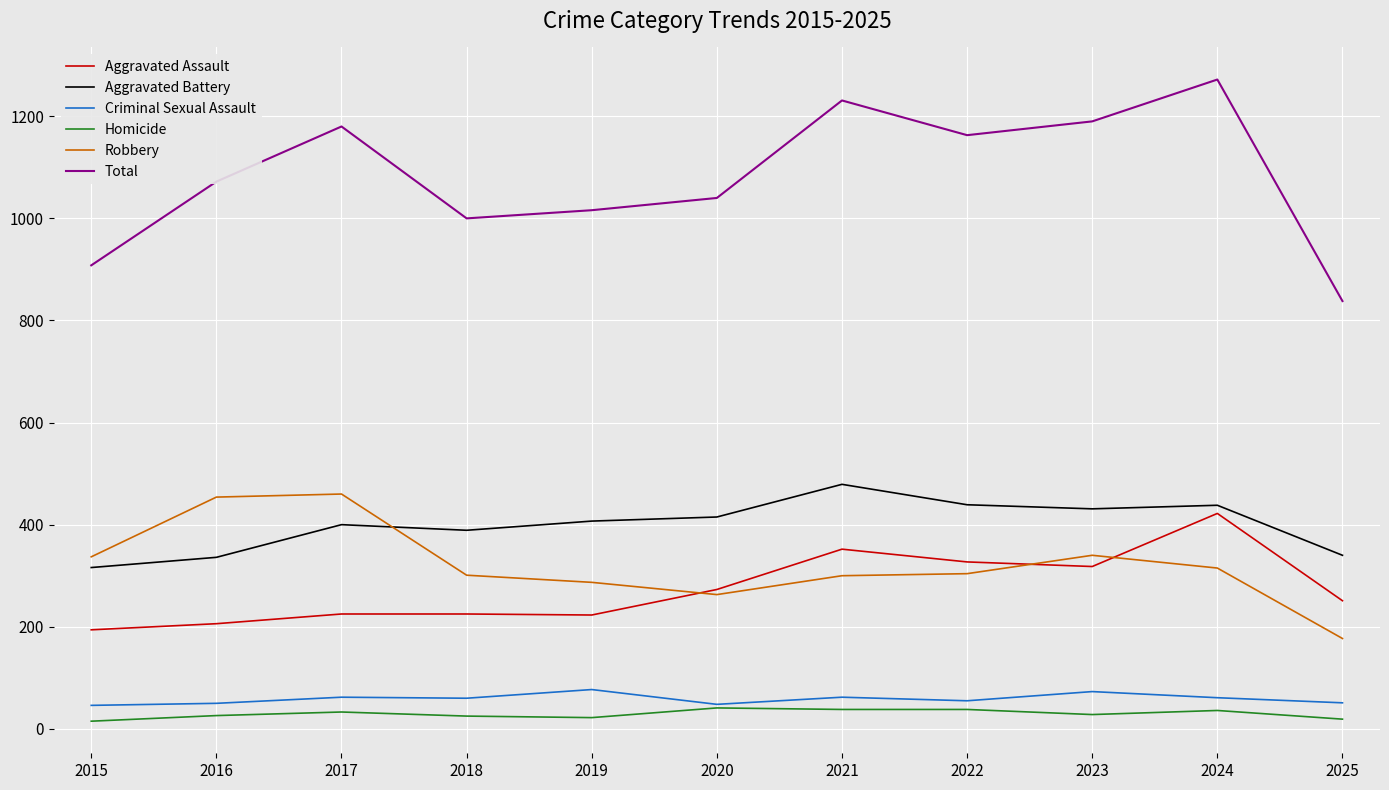

Which label corresponds to the largest value in the chart?

2024